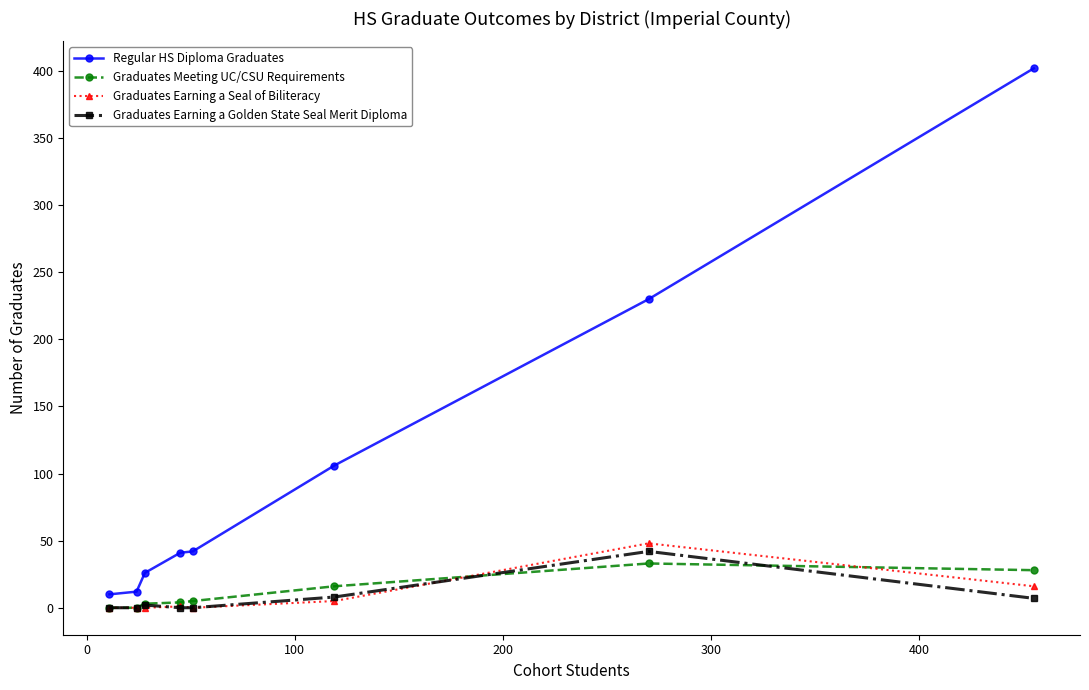

Which series has the largest total across all categories?

Regular HS Diploma Graduates